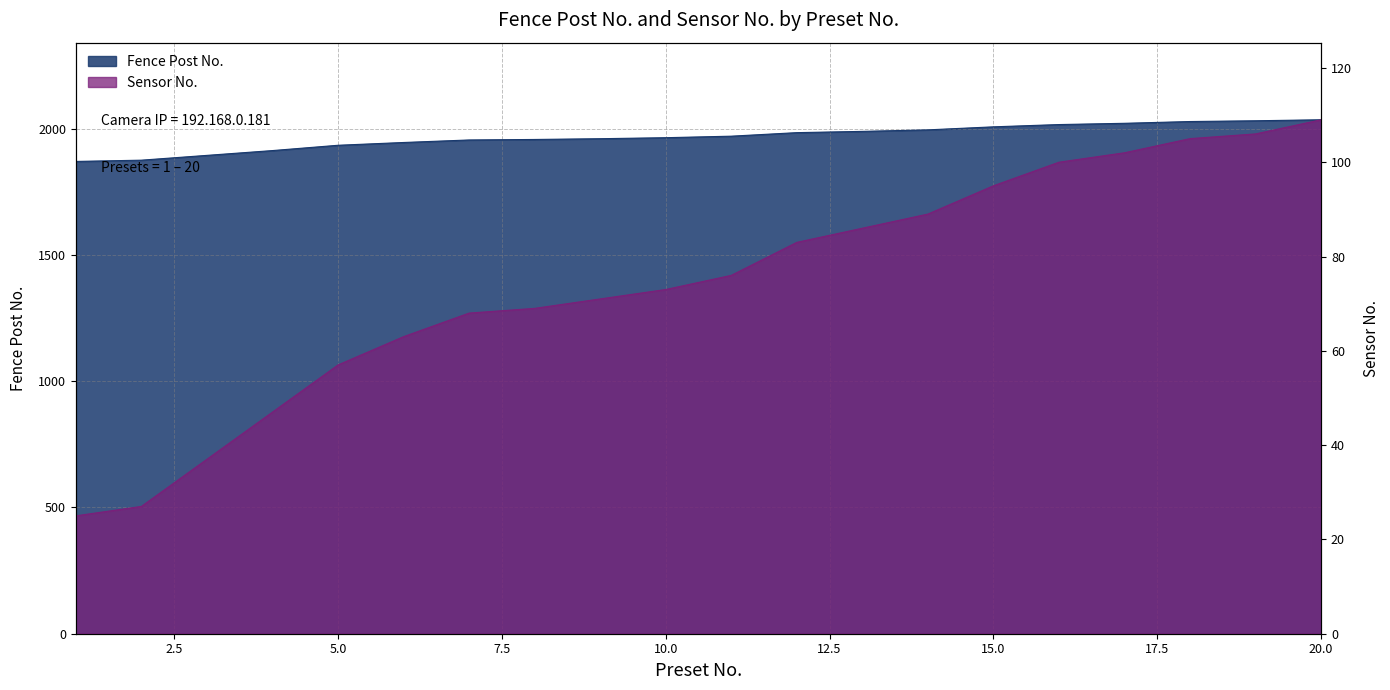

What is the difference between the second highest and minimum values in the Sensor No. series?

81